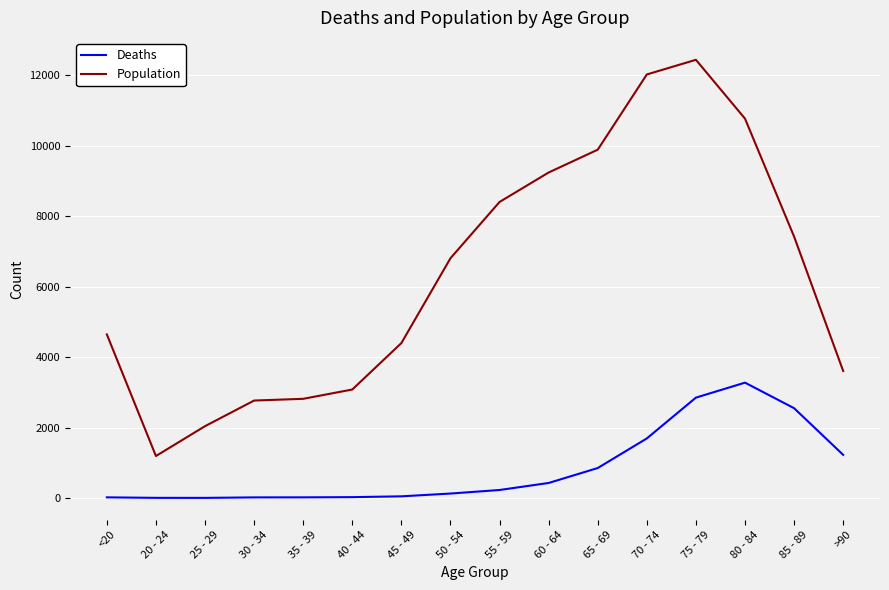

True or false: Population and Deaths cross at least once.

False